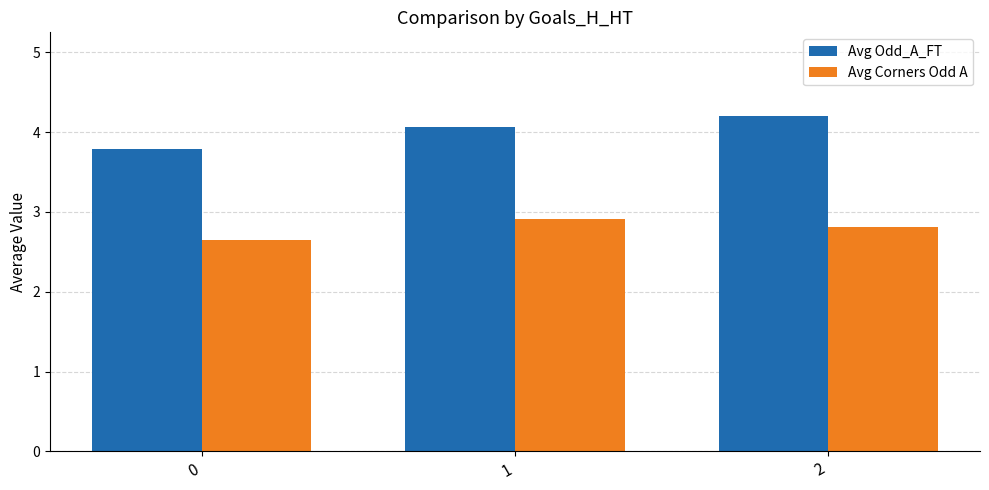

What is the average value of the Avg Odd_A_FT series?

4.0